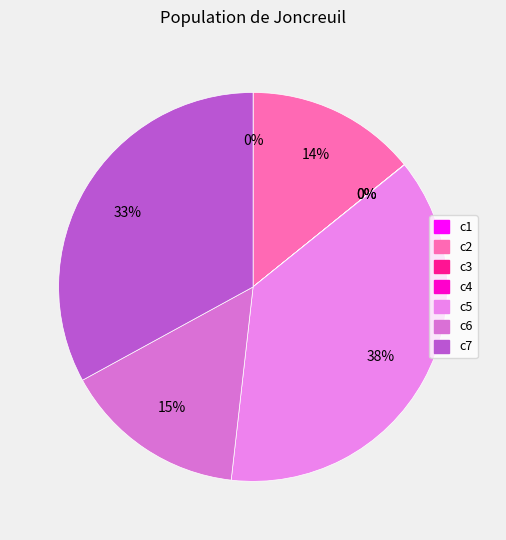

To the nearest percent, what portion does c2 represent?

14%